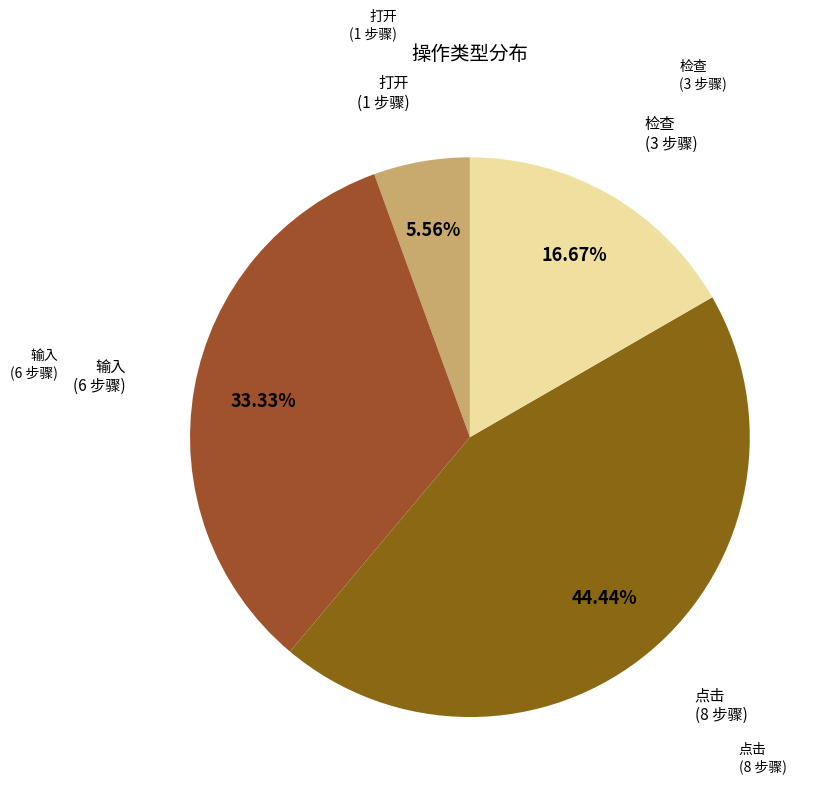

Between 点击 and 打开, which is larger?

点击